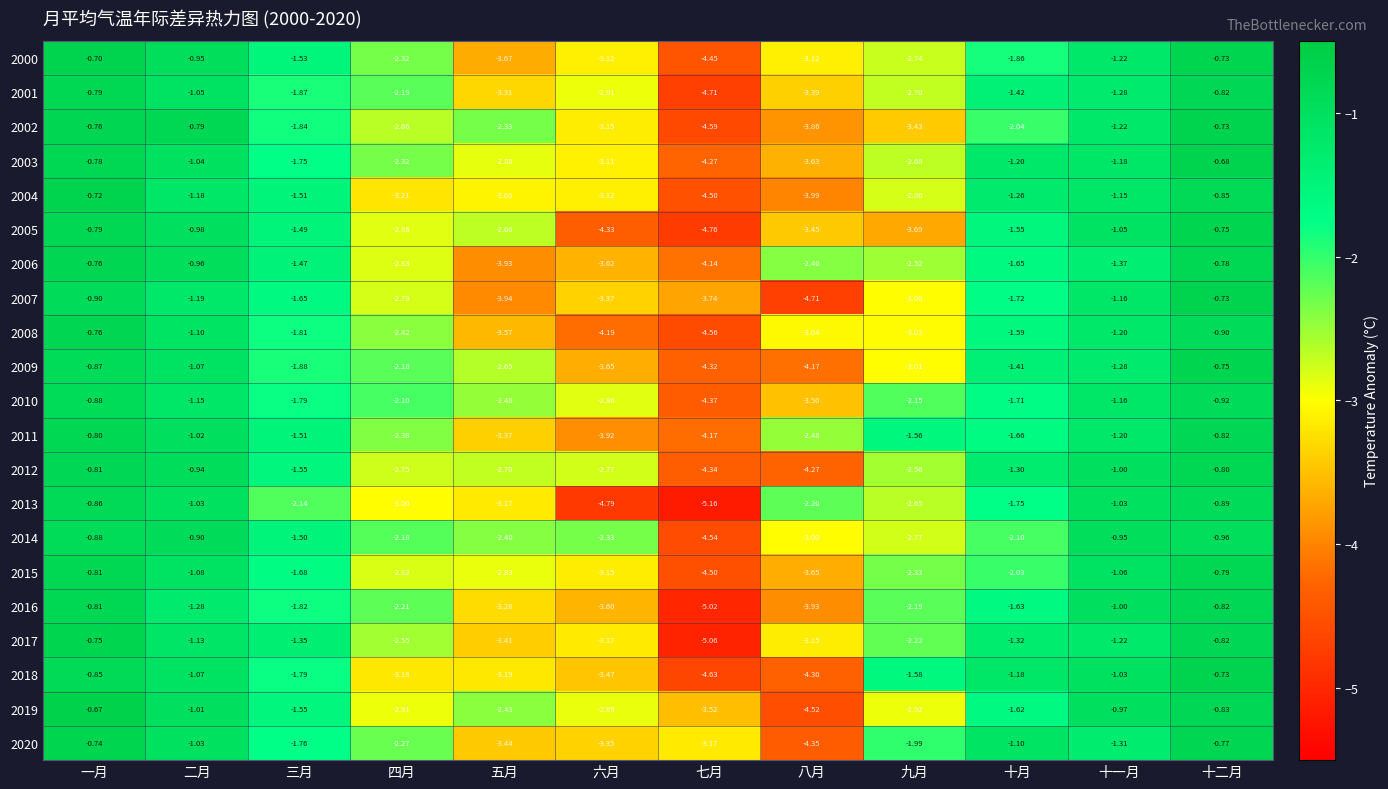

Between 八月 and 九月, which series saw the biggest shift?

2018